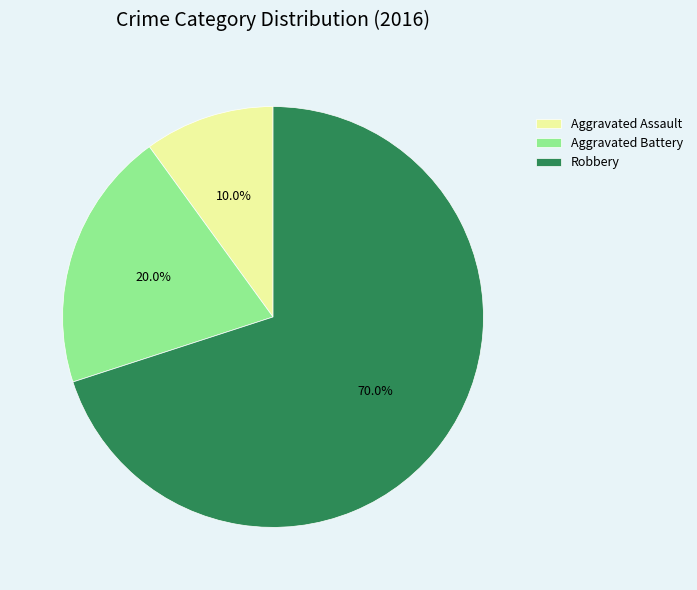

Combined, do Aggravated Battery and Aggravated Assault account for over 50%?

No